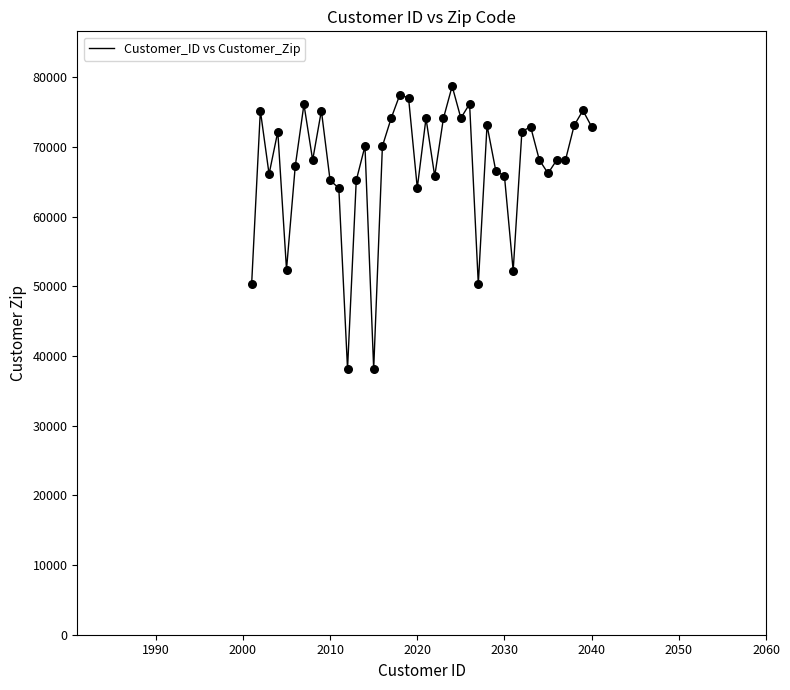

What is the maximum value shown in the chart?

78724